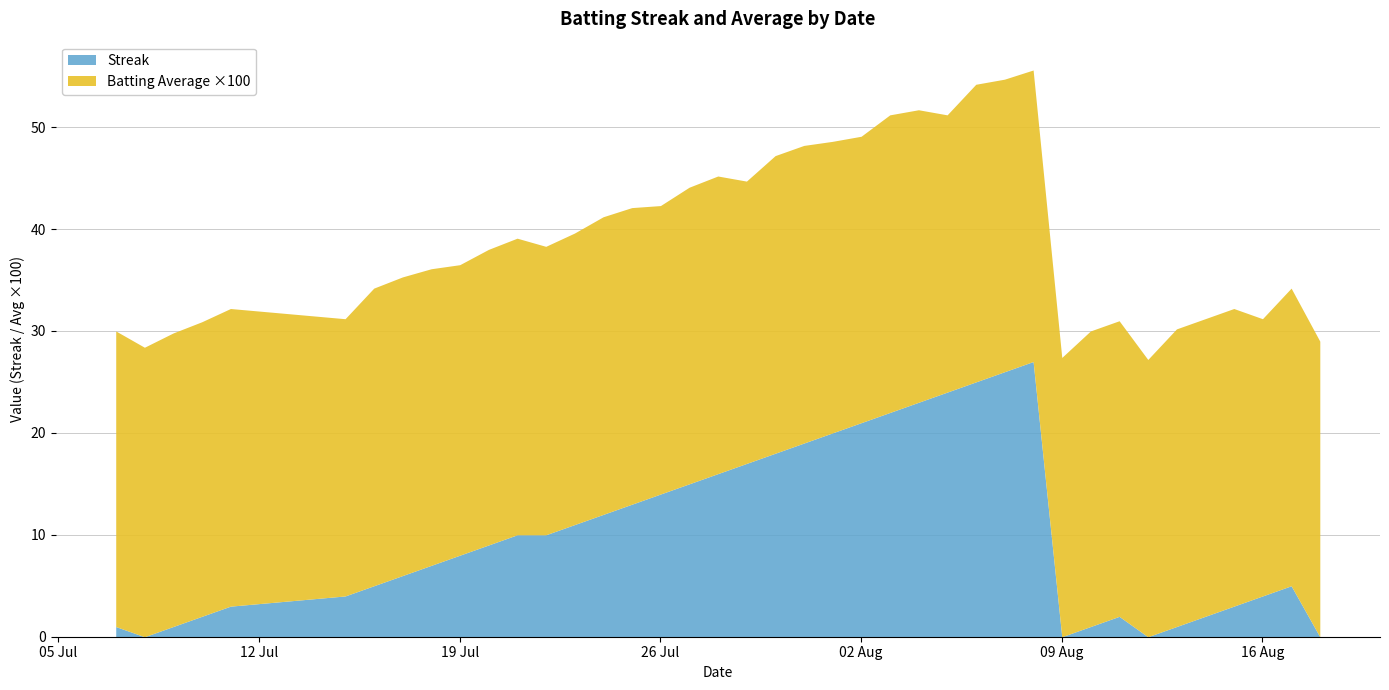

Reading left to right, extract all data points from this chart.

Streak: 1.0	0.0	1.0	2.0	3.0	4.0	5.0	6.0	7.0	8.0	9.0	10.0	10.0	11.0	12.0	13.0	14.0	15.0	16.0	17.0	18.0	19.0	20.0	21.0	22.0	23.0	24.0	25.0	26.0	27.0	0.0	1.0	2.0	0.0	1.0	2.0	3.0	4.0	5.0	0.0
Batting Average1: 0.3	0.3	0.3	0.3	0.3	0.3	0.3	0.3	0.3	0.3	0.3	0.3	0.3	0.3	0.3	0.3	0.3	0.3	0.3	0.3	0.3	0.3	0.3	0.3	0.3	0.3	0.3	0.3	0.3	0.3	0.3	0.3	0.3	0.3	0.3	0.3	0.3	0.3	0.3	0.3